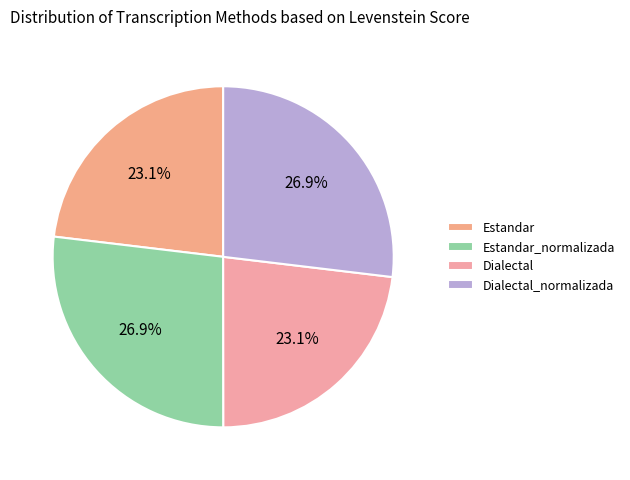

Which slice is the largest?

Estandar_normalizada